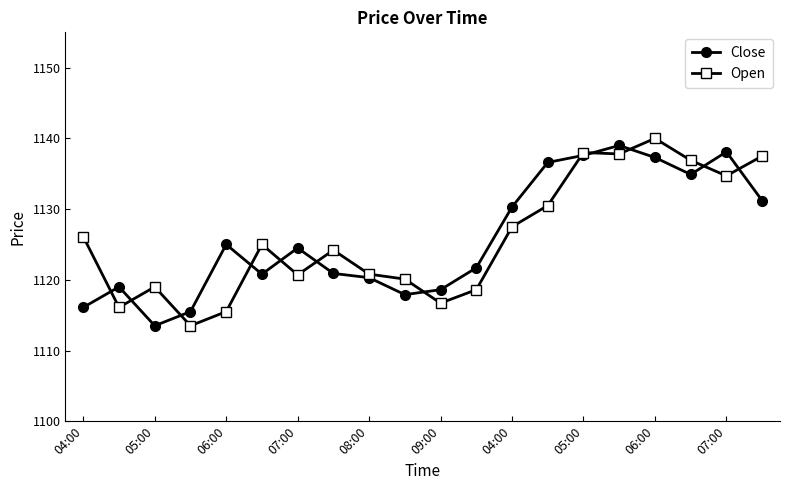

True or false: Close has more than 2 points higher than both neighbors.

True